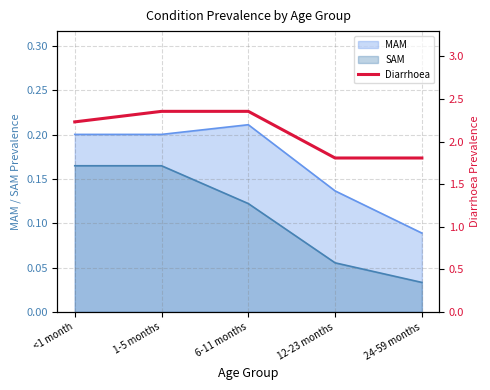

At which label is SAM closest to 0?

24-59 months